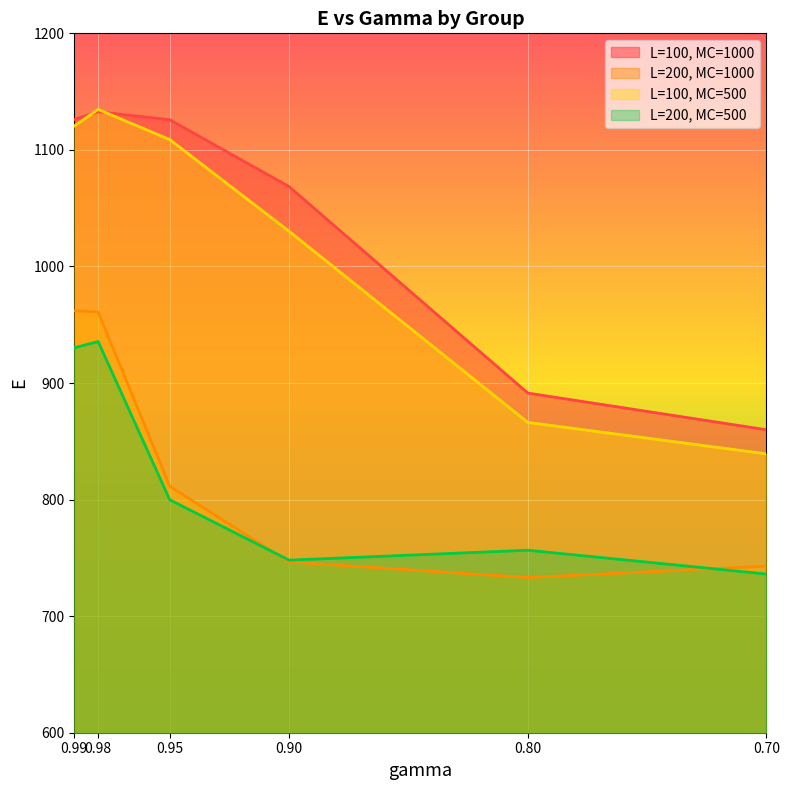

At which category does L=200, MC=500 reach its first local peak?

0.98